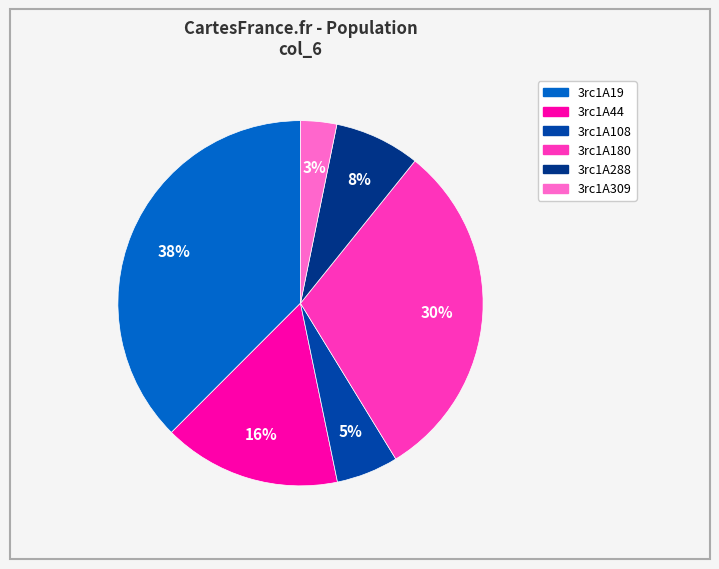

To the nearest percent, what portion does 3rc1A288 represent?

8%